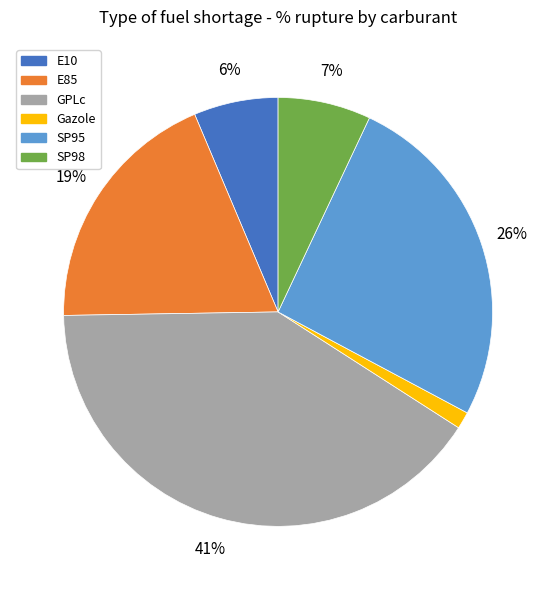

What percentage is the Gazole slice, to the nearest percent?

1%